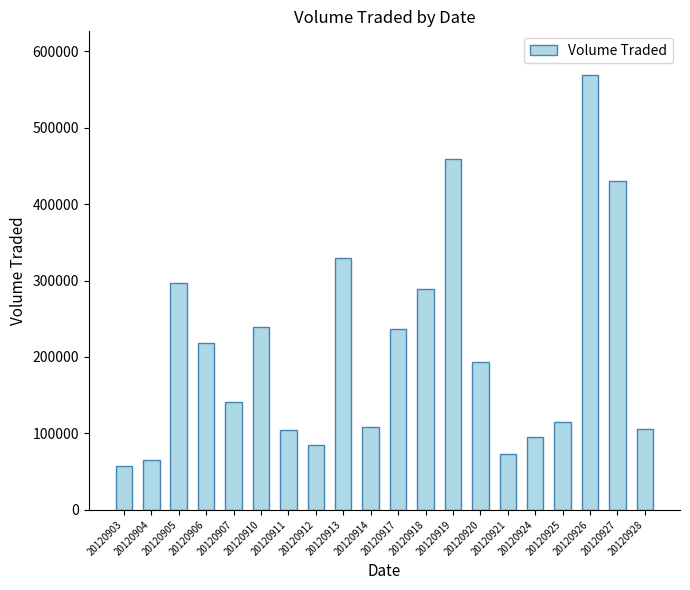

At which category does the chart reach its peak across all series?

20120926